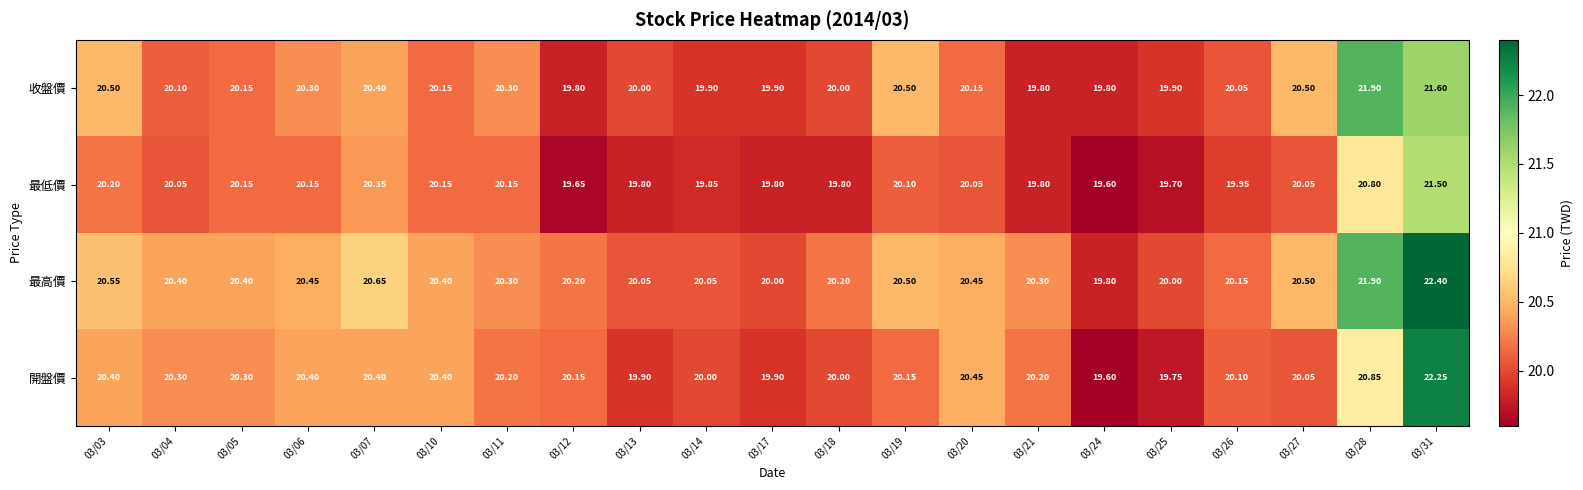

How many series are shown in this chart?

4